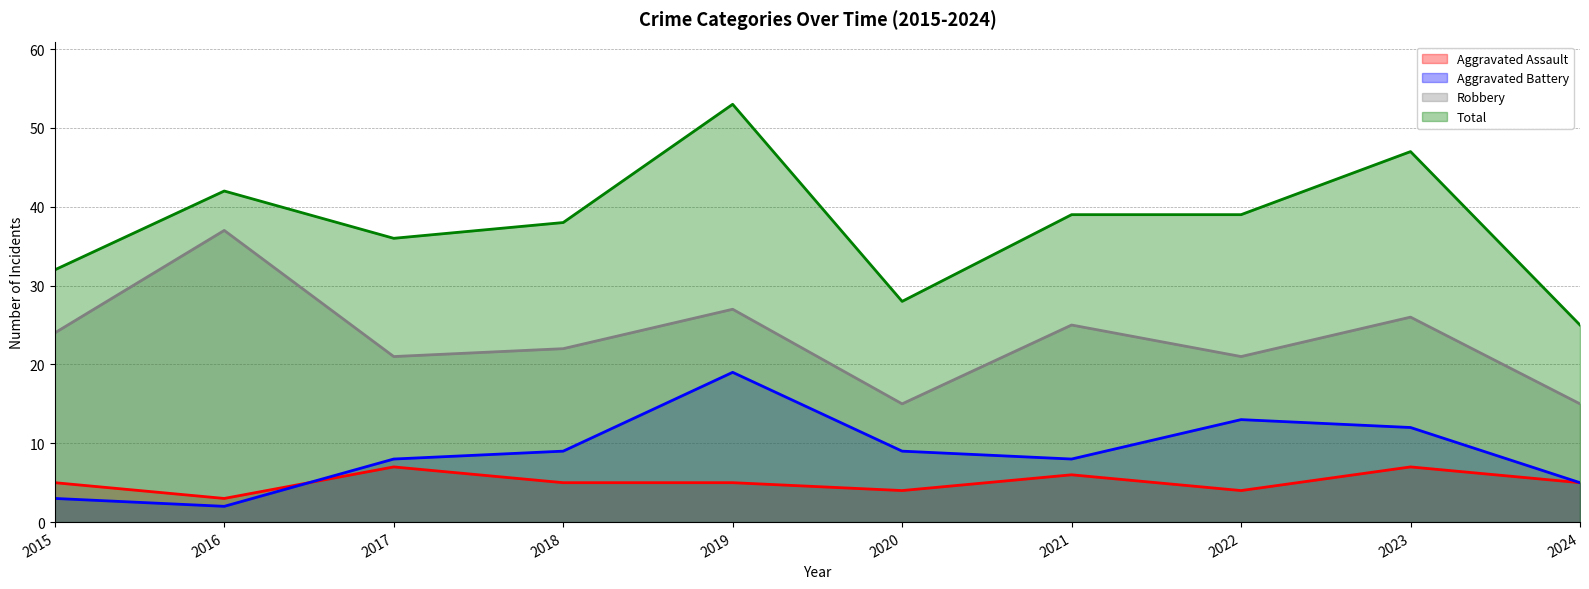

True or false: Aggravated Assault and Aggravated Battery cross at least once.

True